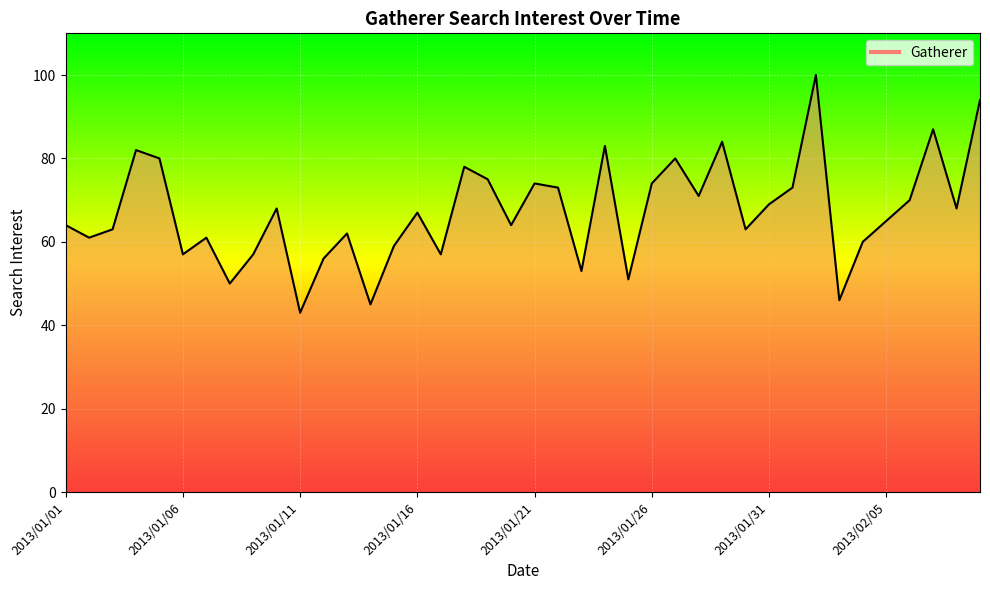

What is the difference between the maximum and minimum values?

57